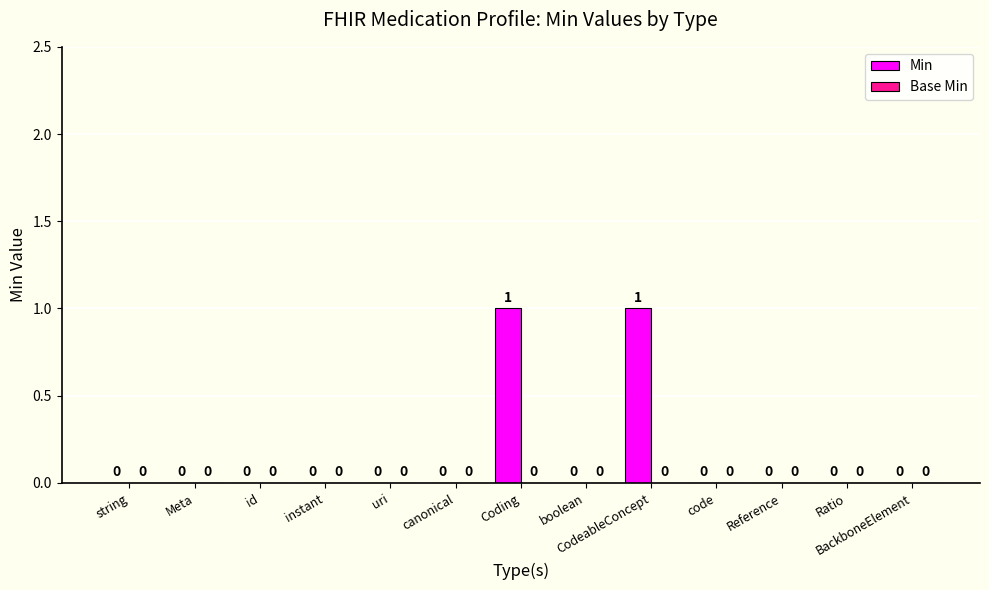

The value at CodeableConcept is 1. True or false?

True